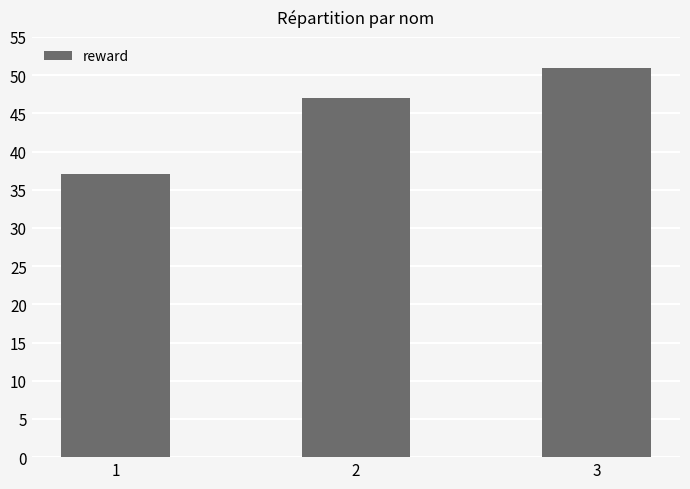

Approximately how many times larger is the value at 2 compared to 3?

0.9